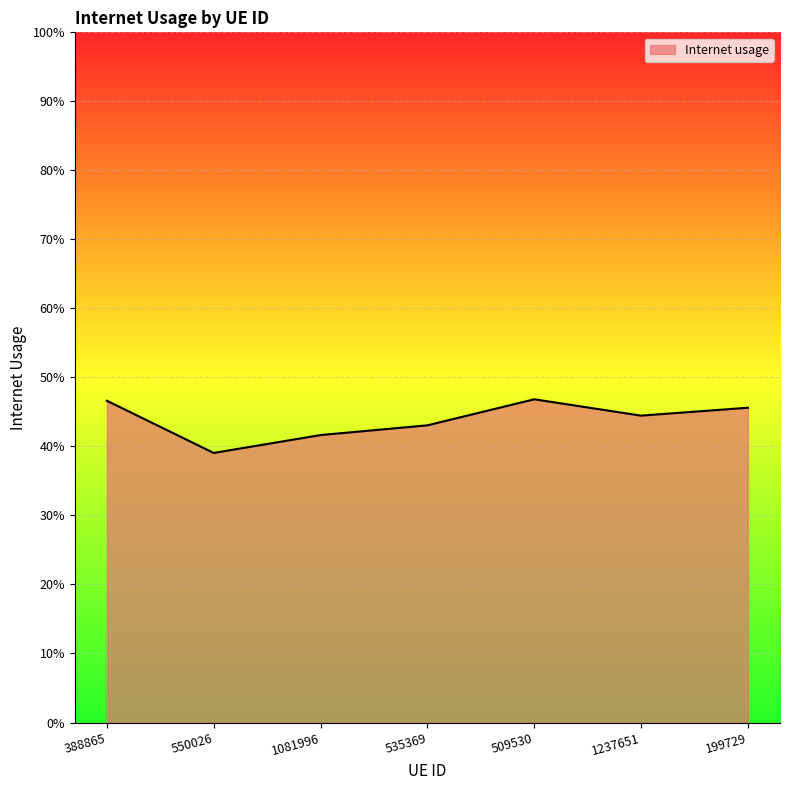

How many lines are shown in the chart?

1